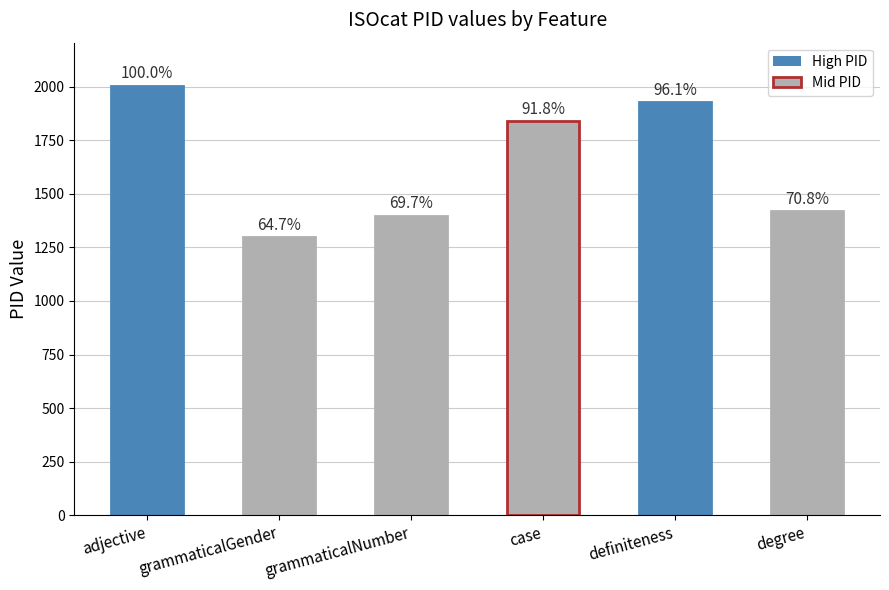

Does the chart contain any negative values?

No